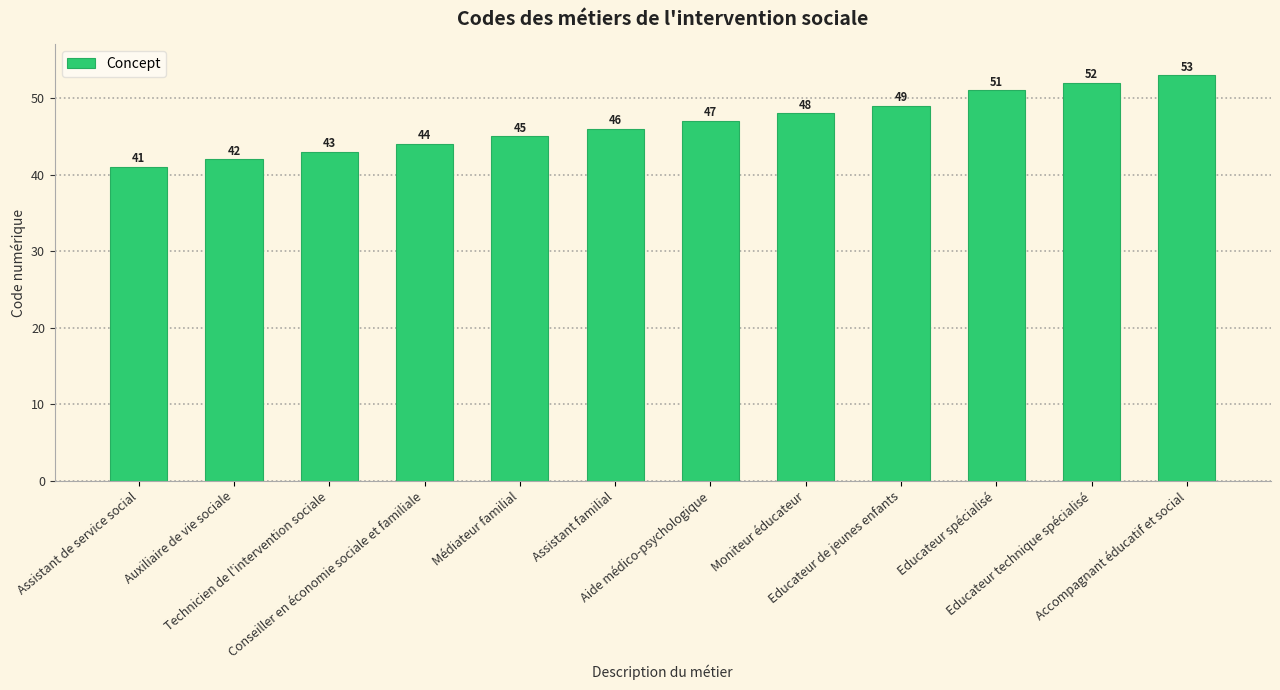

Reading left to right, extract all data points from this chart.

41	42	43	44	45	46	47	48	49	51	52	53